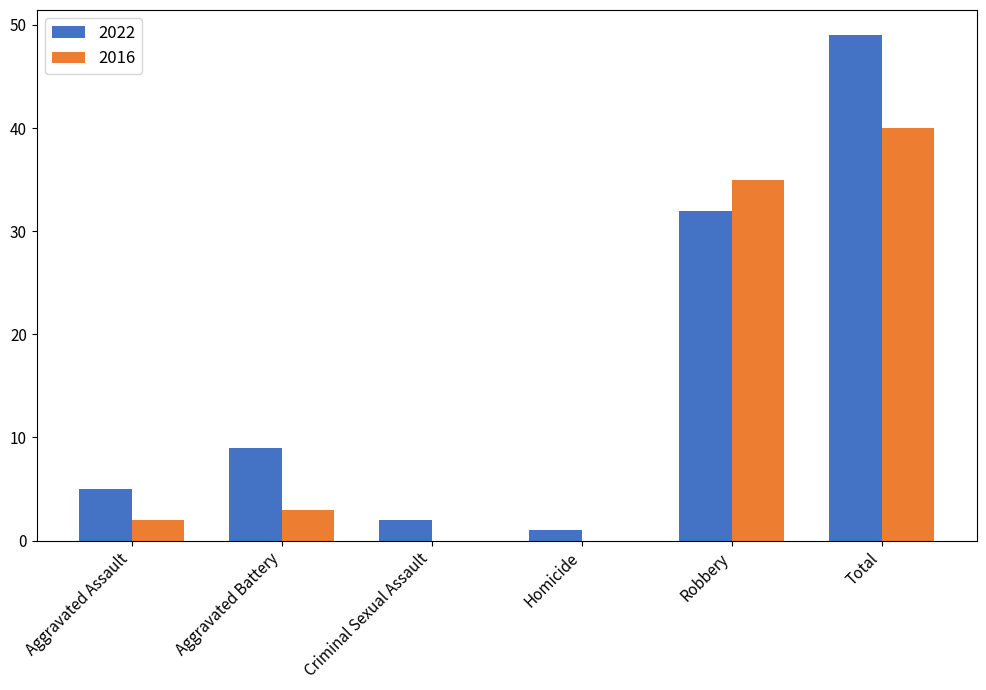

Reading right to left, extract all data points from this chart.

2022: 49	32	1	2	9	5
2016: 40	35	0	0	3	2